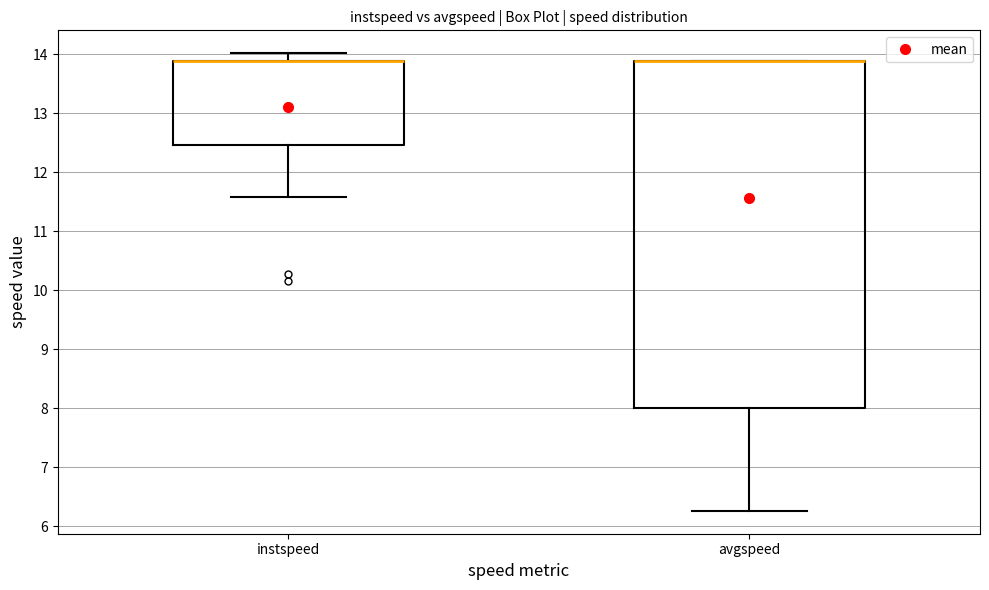

Comparing the boxes themselves (not the whiskers), which one is the tallest?

avgspeed